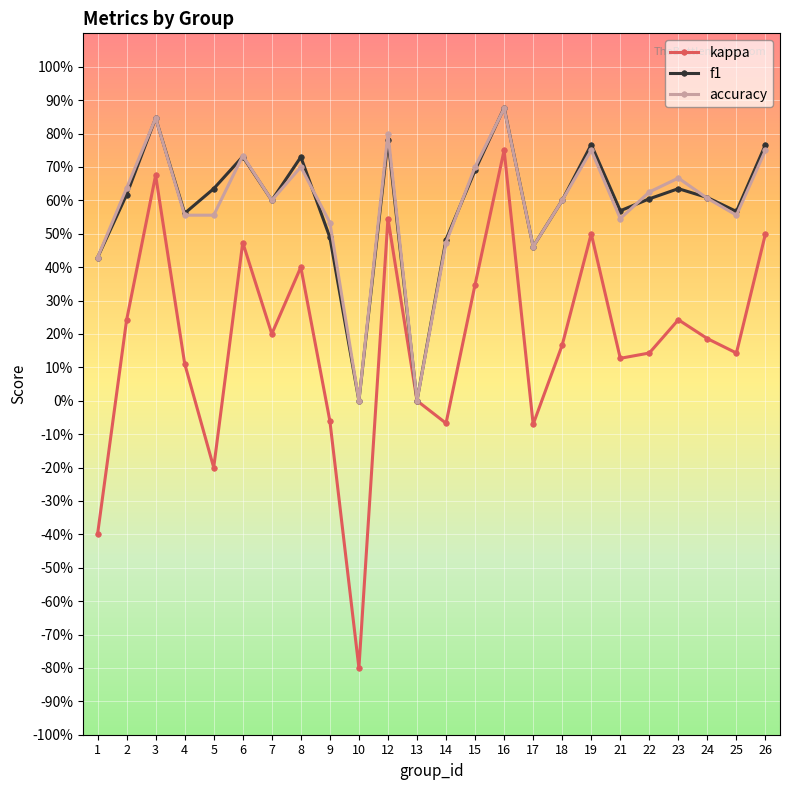

Is it true that kappa equals 0.1 at 24?

False